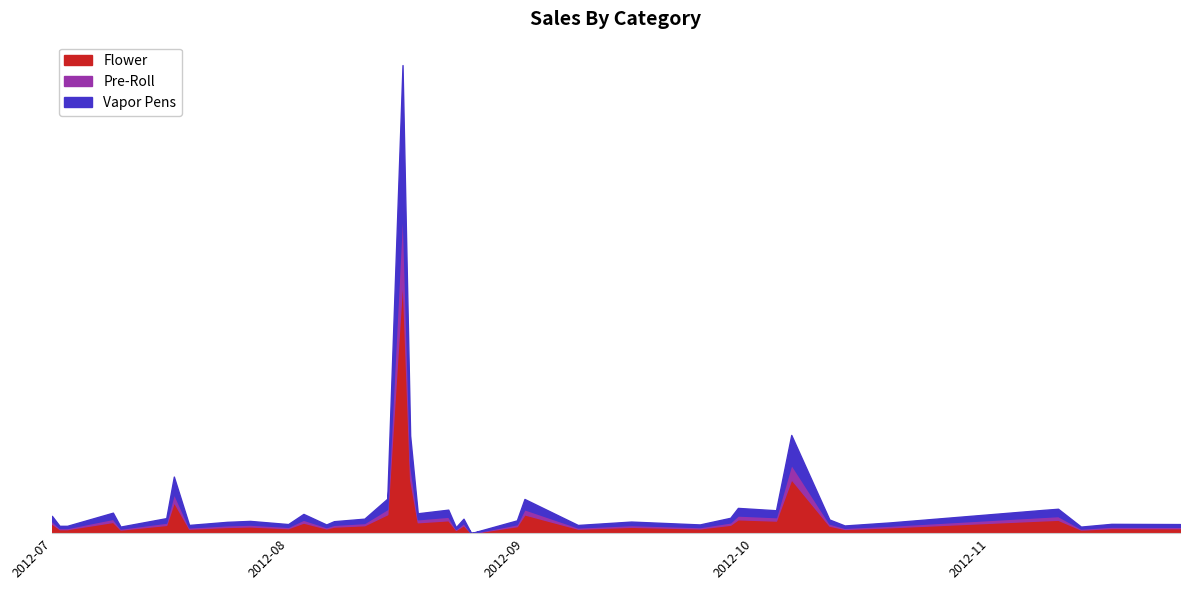

The value at 2012-07-19 is 15.1. True or false?

False